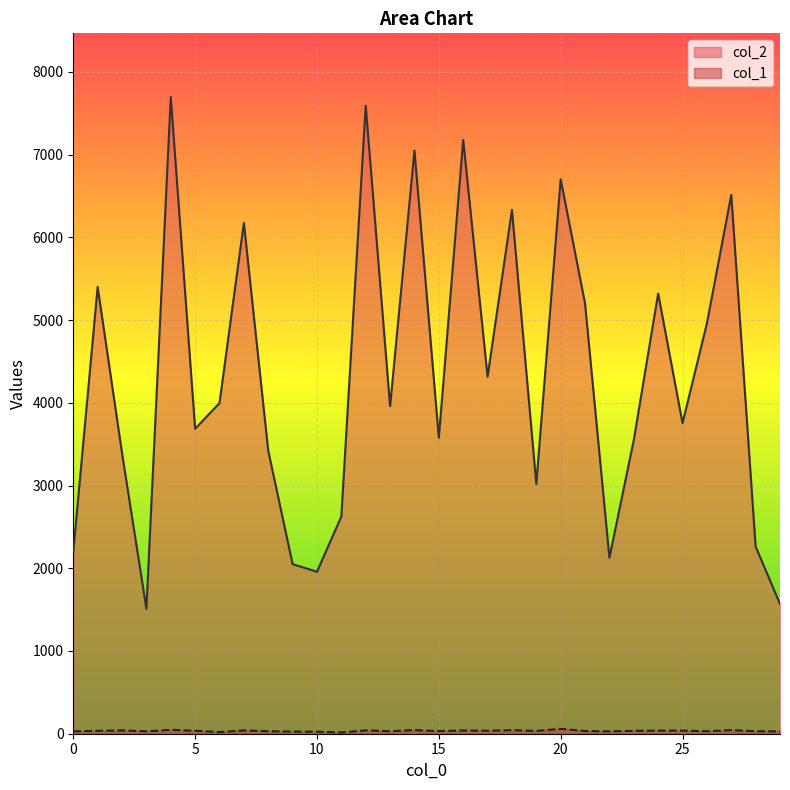

True or false: col_2 and col_1 cross at least once.

False